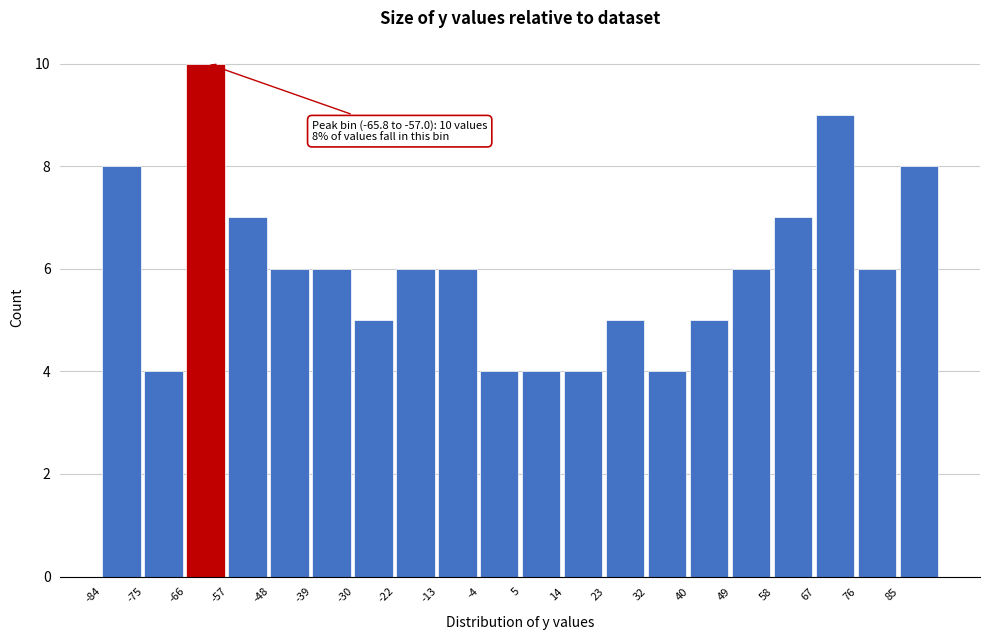

Which range on the x-axis has the tallest bar?

-66 to -57